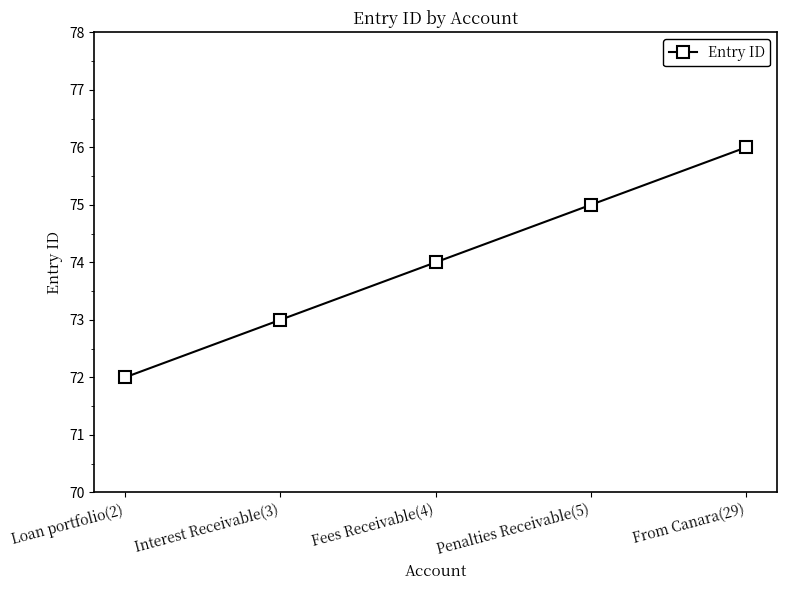

At which label is the value closest to 74?

Fees Receivable(4)